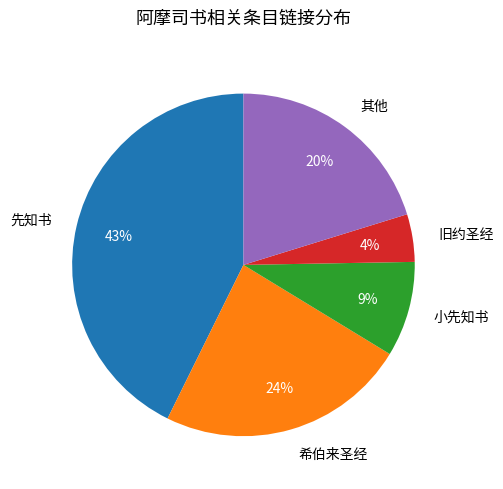

Combined, do 旧约圣经 and 先知书 account for over 50%?

No